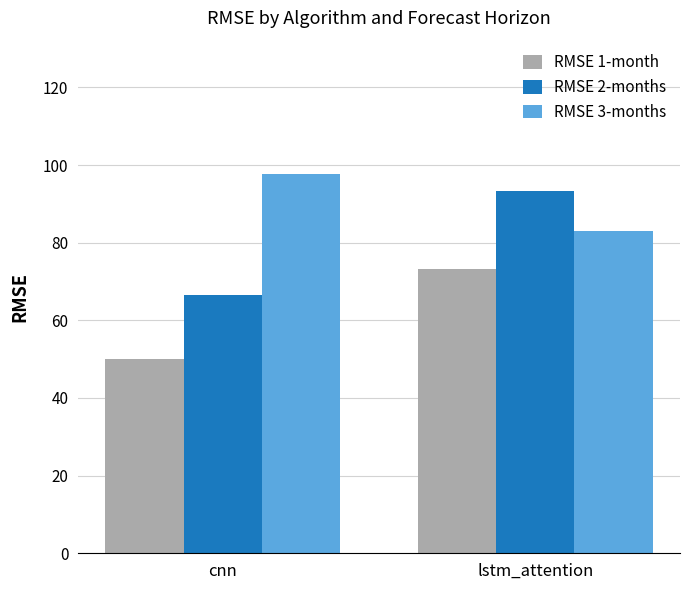

Reading left to right, transcribe all the data shown in this chart.

RMSE 1-month: cnn=50.2	lstm_attention=73.1
RMSE 2-months: cnn=66.6	lstm_attention=93.4
RMSE 3-months: cnn=97.8	lstm_attention=83.1